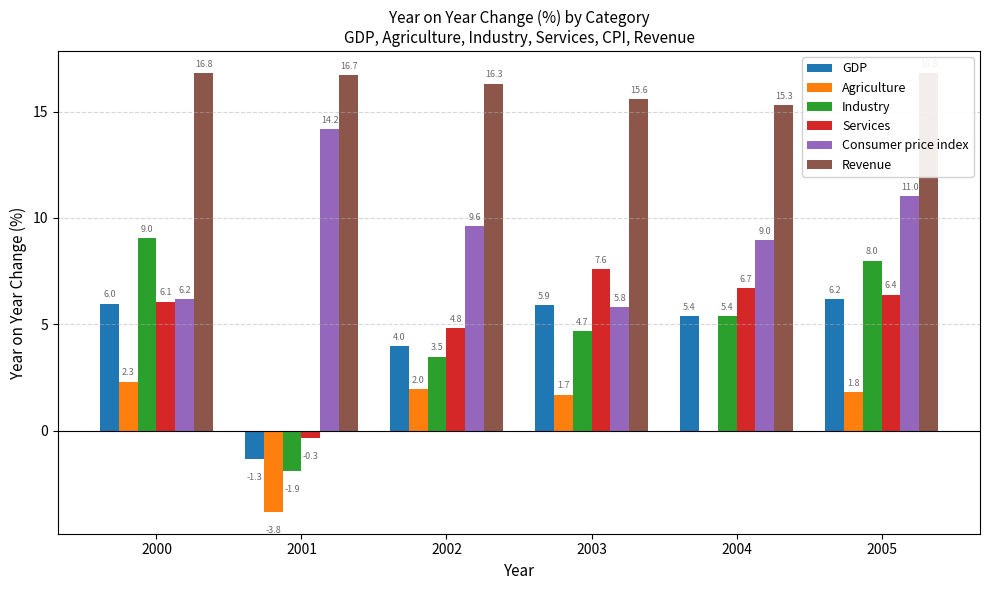

How many values in Industry are below zero?

1